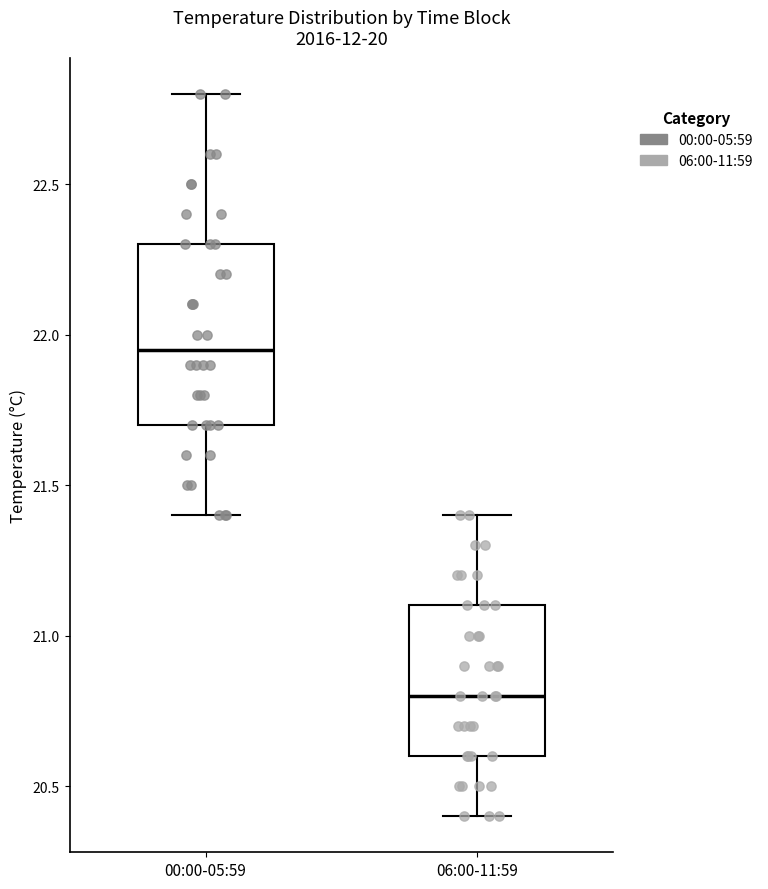

Reading left to right, read every box against the y-axis: the position of its median line, the range the box covers, and the ends of its whiskers. The values are not printed on the chart, so give them approximately, as read against the axis.

00:00-05:59: median 21.95, box 21.70 to 22.30, whiskers 21.40 to 22.80
06:00-11:59: median 20.80, box 20.60 to 21.10, whiskers 20.40 to 21.40